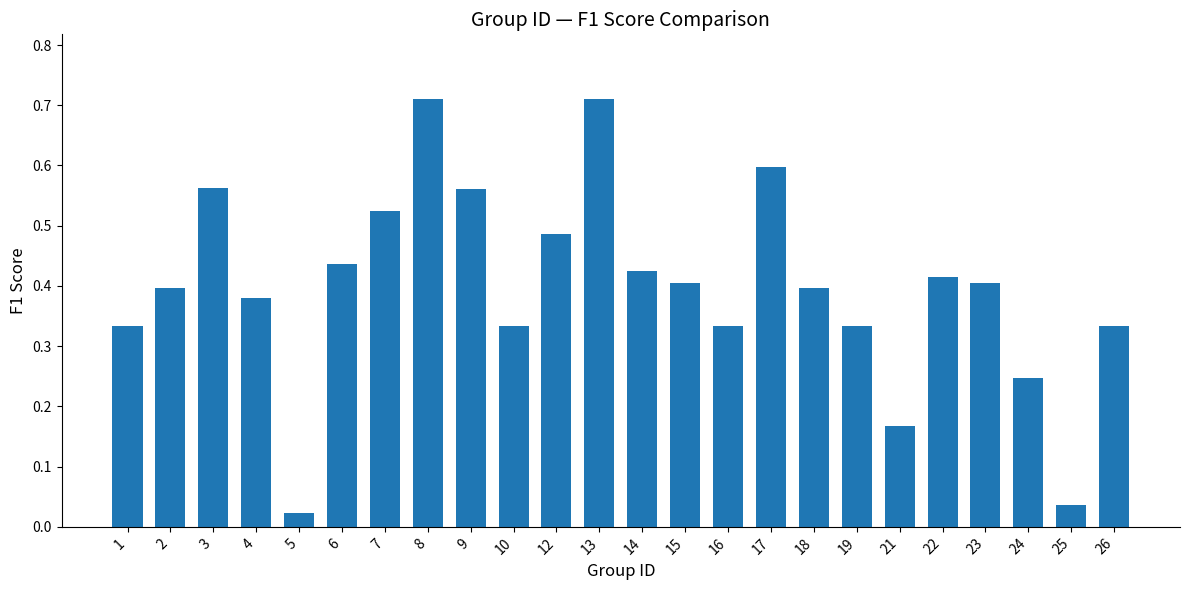

What is the change in value from 8 to 25?

-0.7